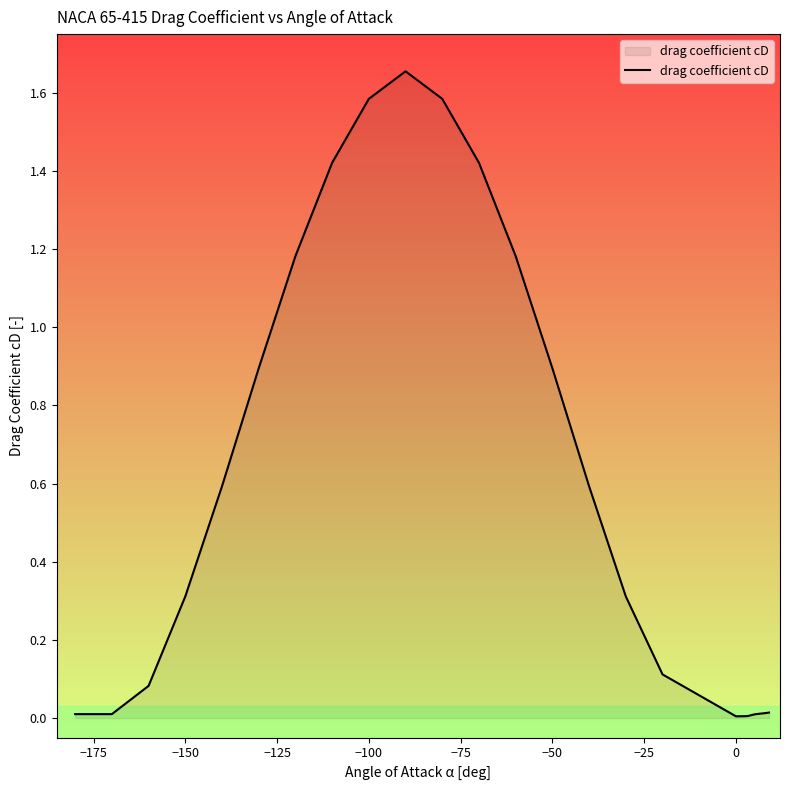

Does the chart have visible grid lines?

No